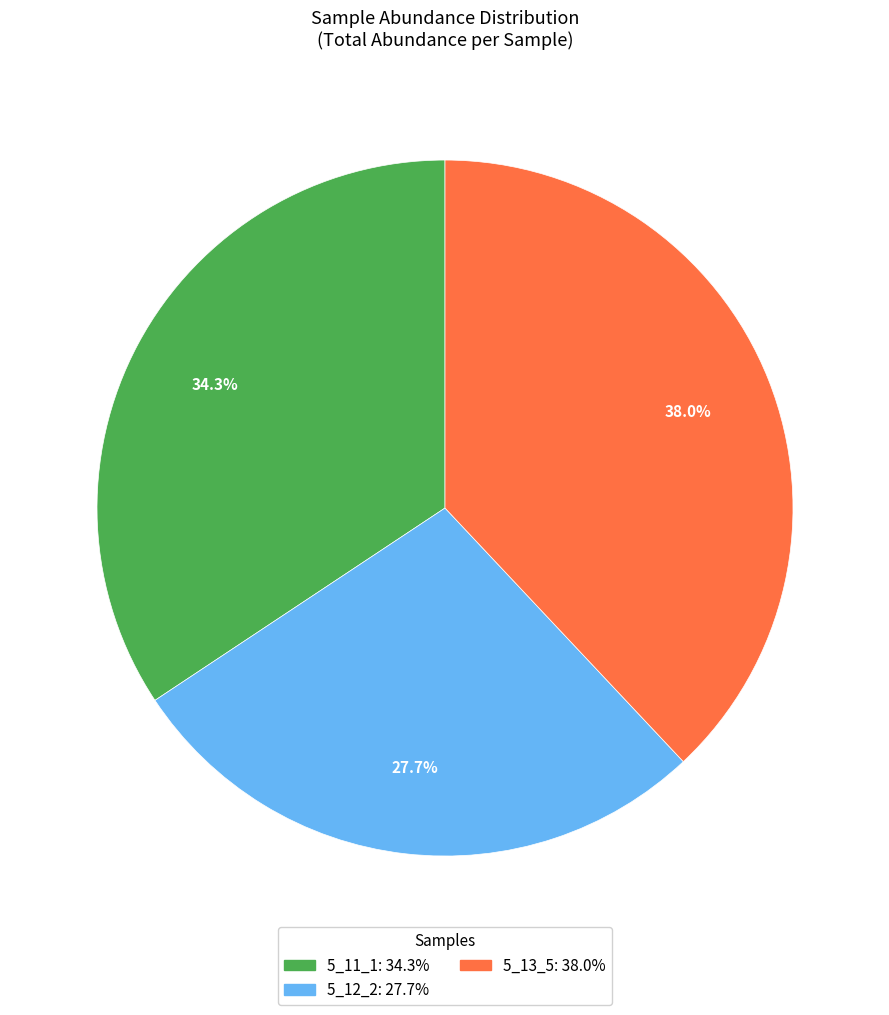

Is there a majority slice in this chart?

No